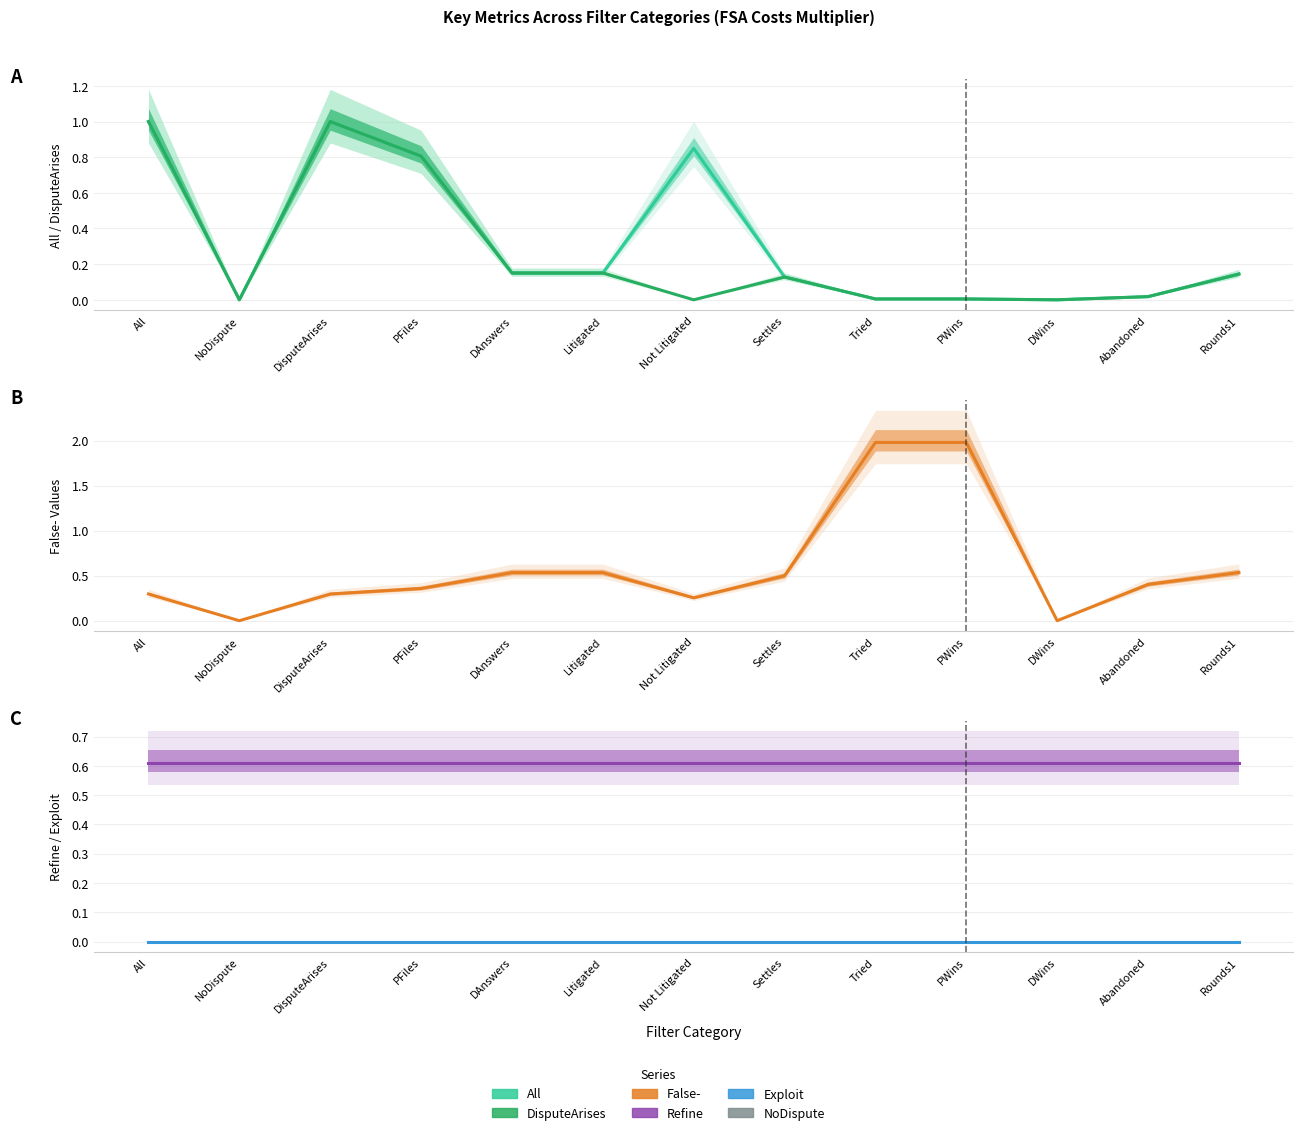

How many intersections are there between Exploit and DisputeArises?

6